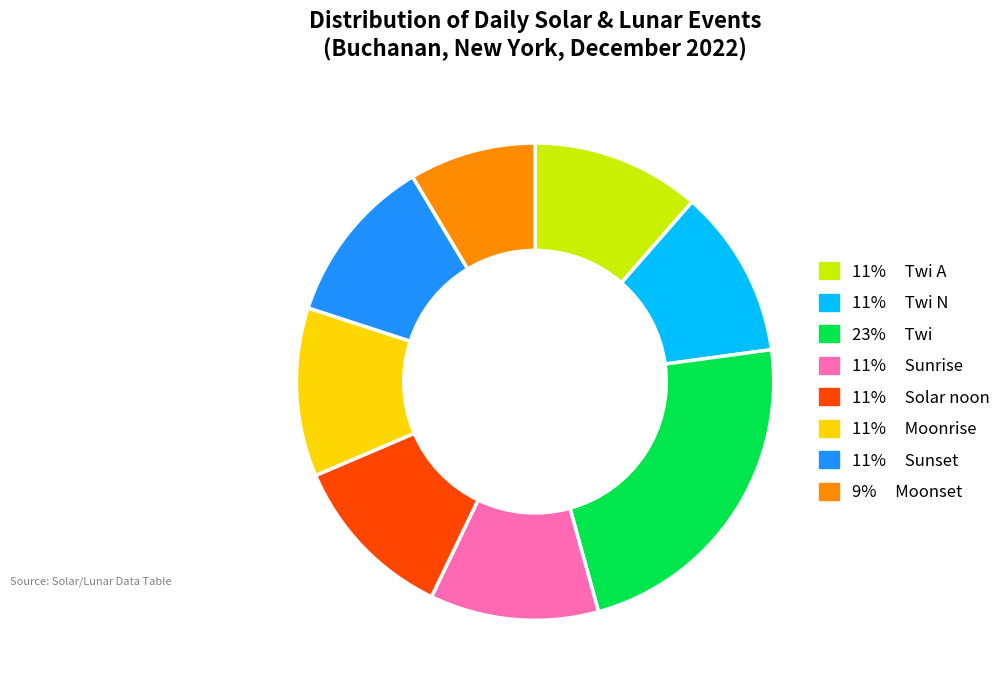

Is there a majority slice in this chart?

No